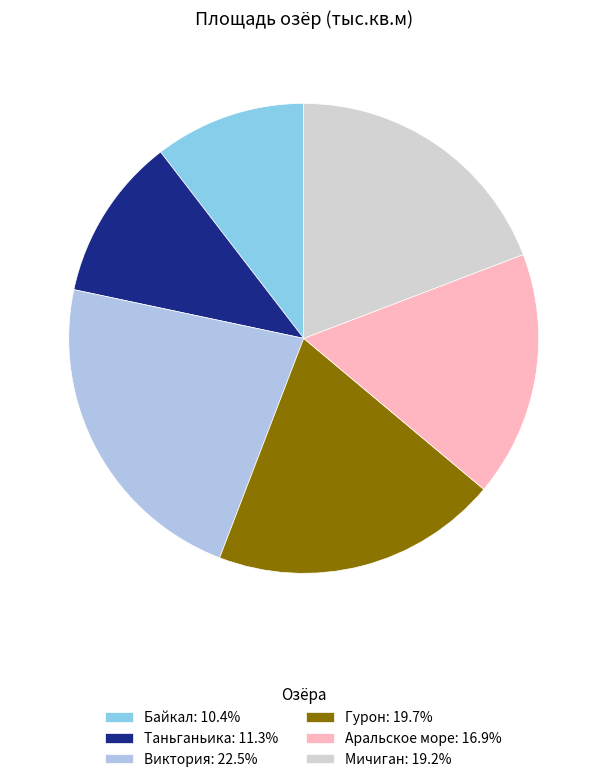

Combined, do Байкал: 10.4% and Виктория: 22.5% account for over 50%?

No